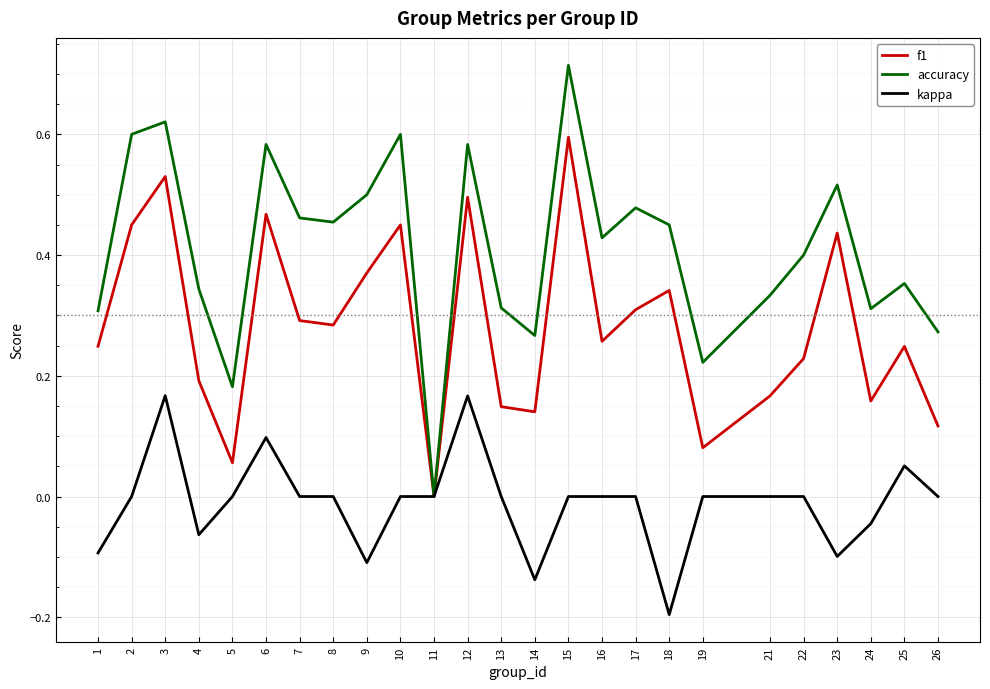

What is the sum of all accuracy values?

10.3